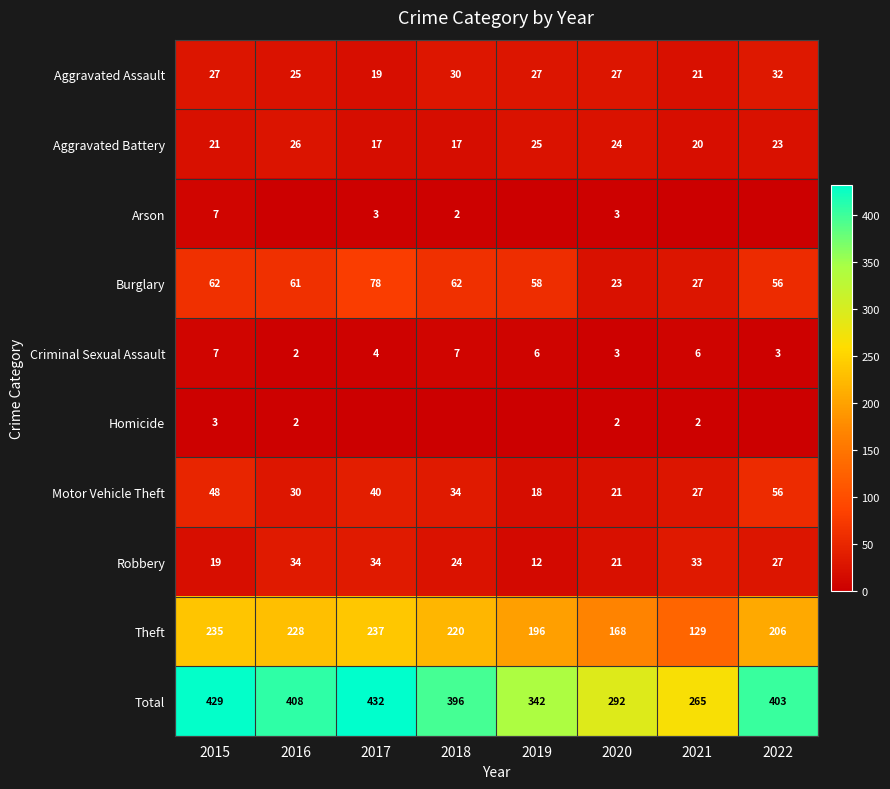

At which label does Criminal Sexual Assault first exceed 6?

2015